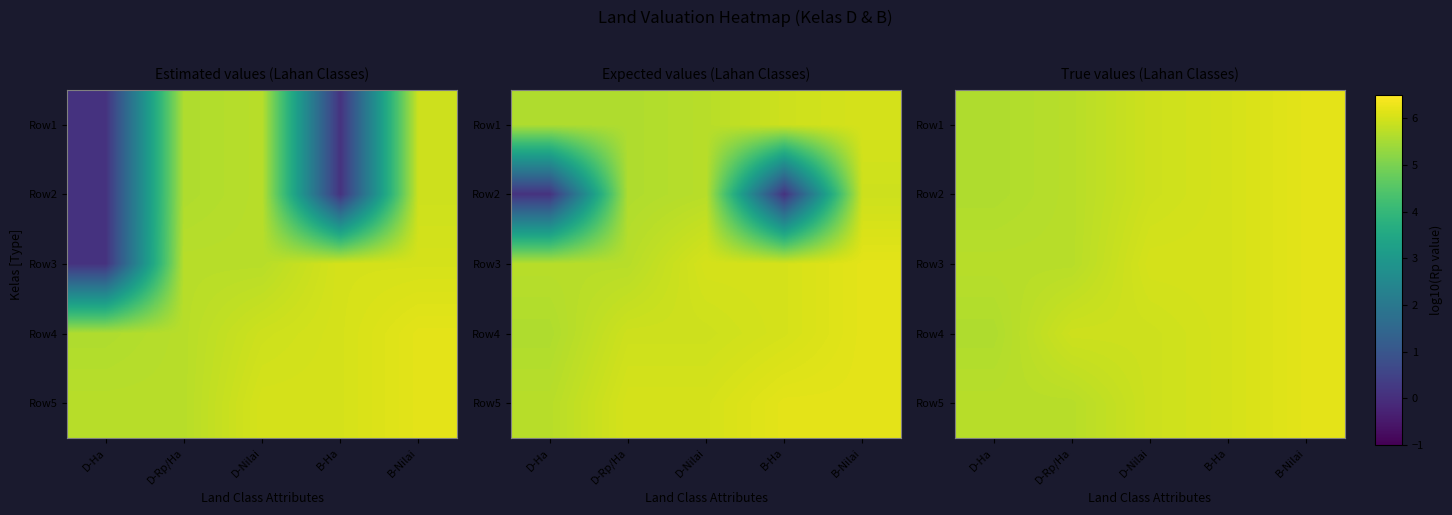

At which category is the sum across all series the highest?

B-Nilai